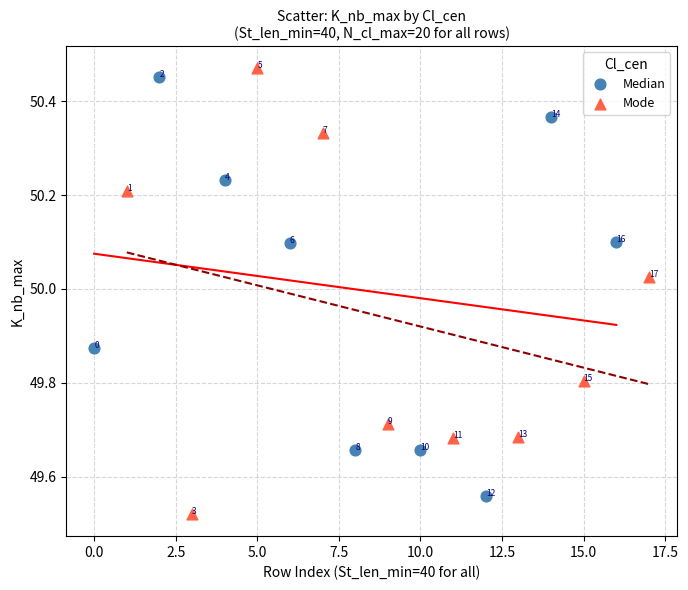

Which series reaches the minimum Y coordinate?

Mode